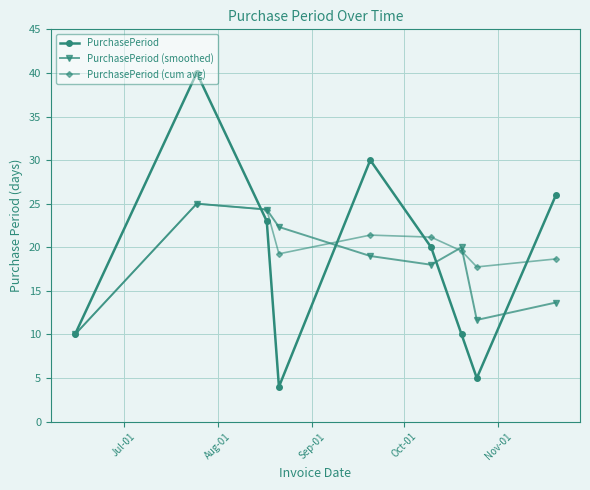

What are all the series names shown in the legend?

PurchasePeriod, PurchasePeriod (smoothed), PurchasePeriod (cum avg)